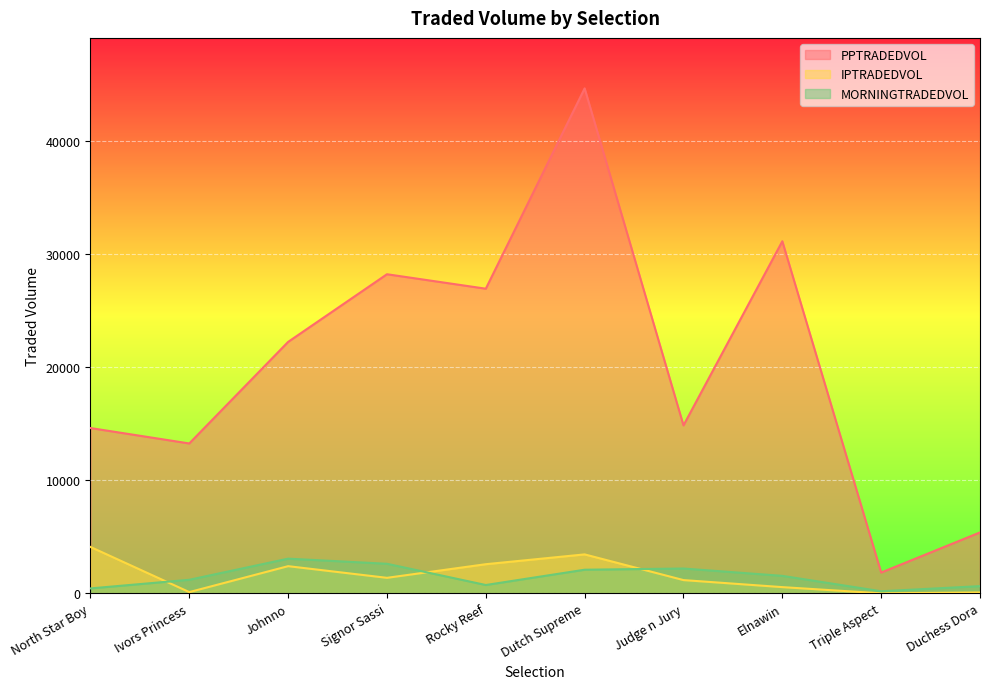

Which category has the lowest value across all series?

Triple Aspect